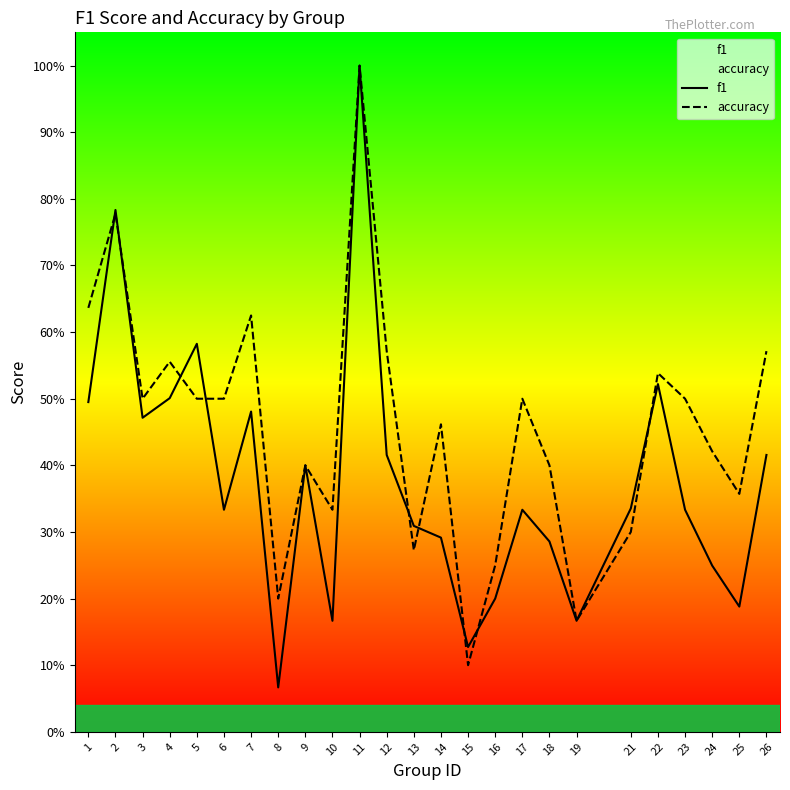

List the labels in order of f1 value, smallest first.

8, 15, 10, 19, 25, 16, 24, 18, 14, 13, 6, 17, 23, 21, 9, 12, 26, 3, 7, 1, 4, 22, 5, 2, 11